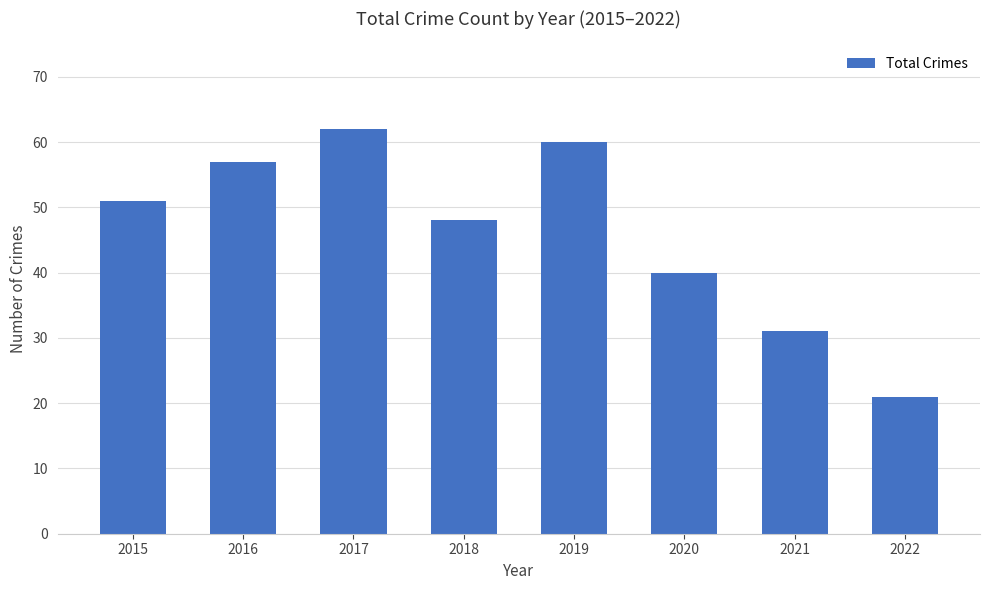

Reading left to right, list all the values displayed in this chart.

51	57	62	48	60	40	31	21